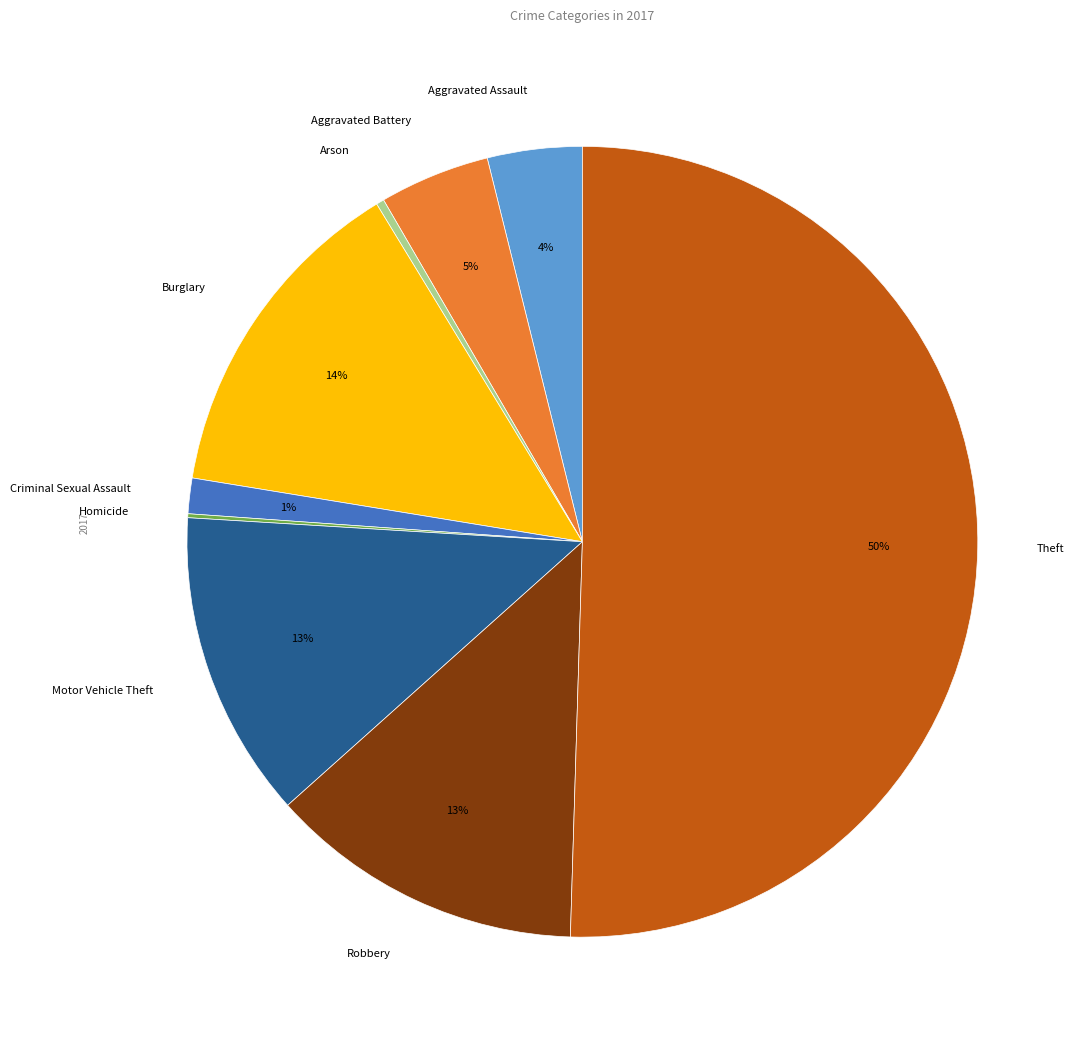

Which has a higher value, Criminal Sexual Assault or Motor Vehicle Theft?

Motor Vehicle Theft